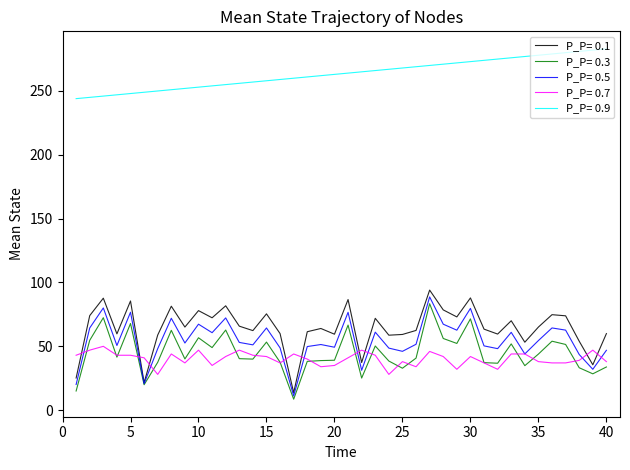

What is the lowest value of the P_P= 0.5 series?

11.1